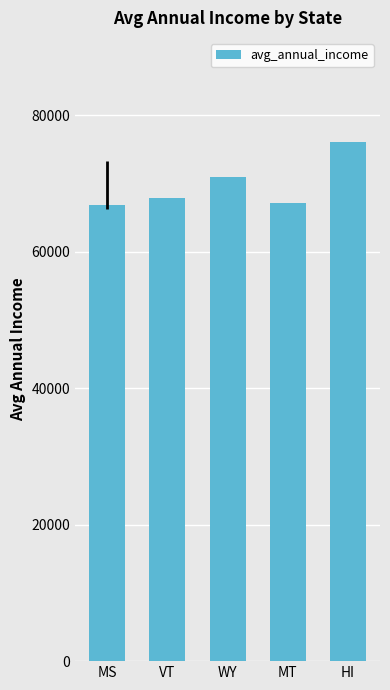

The chart shows a value of 76140.8 at HI. True or false?

True